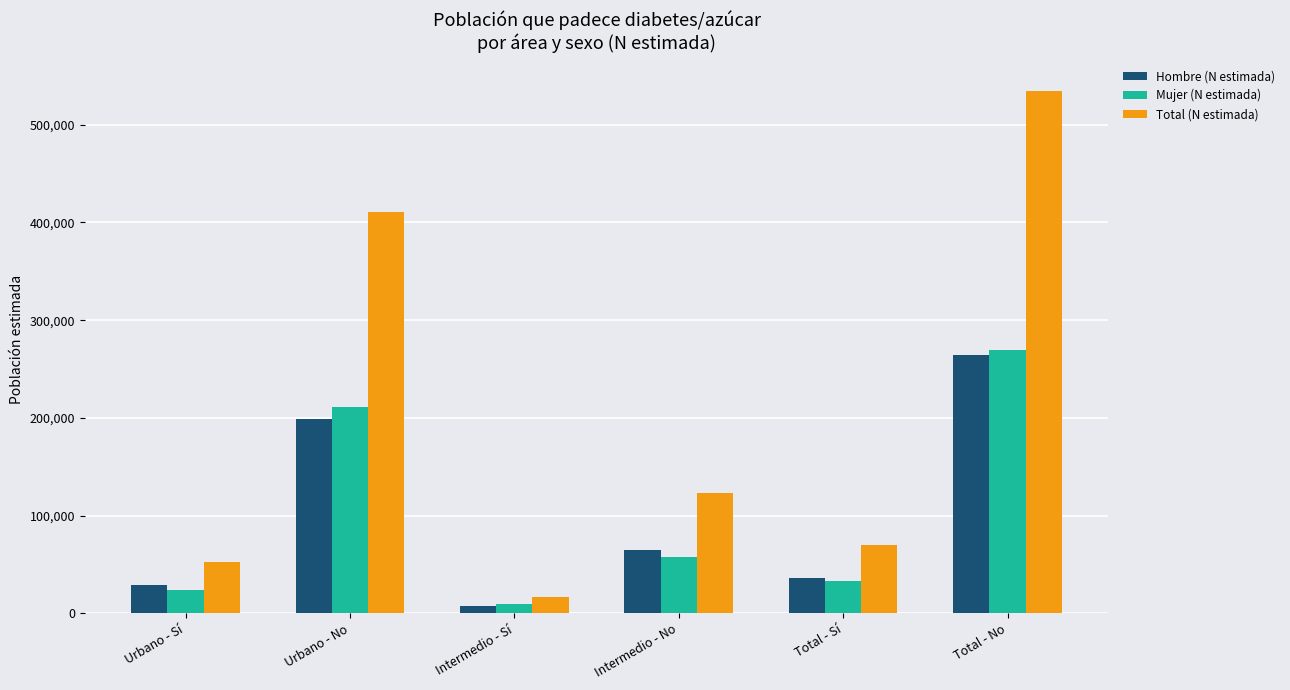

Read the Hombre (N estimada) value at Intermedio - Sí.

8074